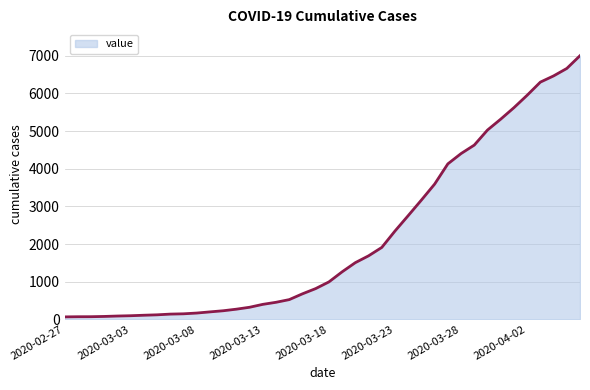

What is the difference between the maximum and minimum values?

6939